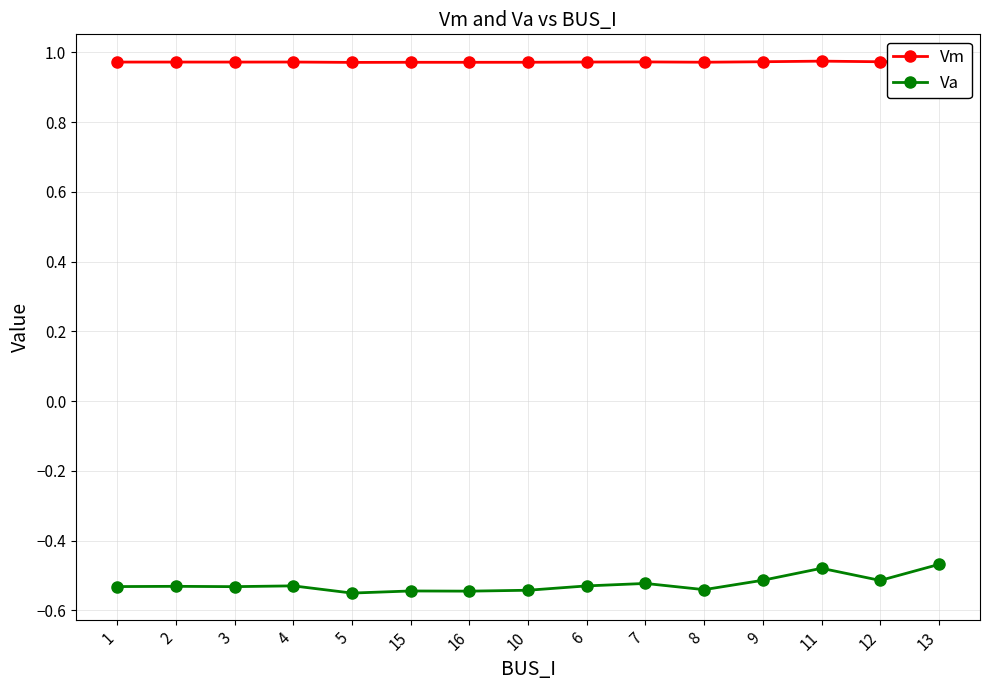

What is the spread (max minus min) of values at 5?

1.5